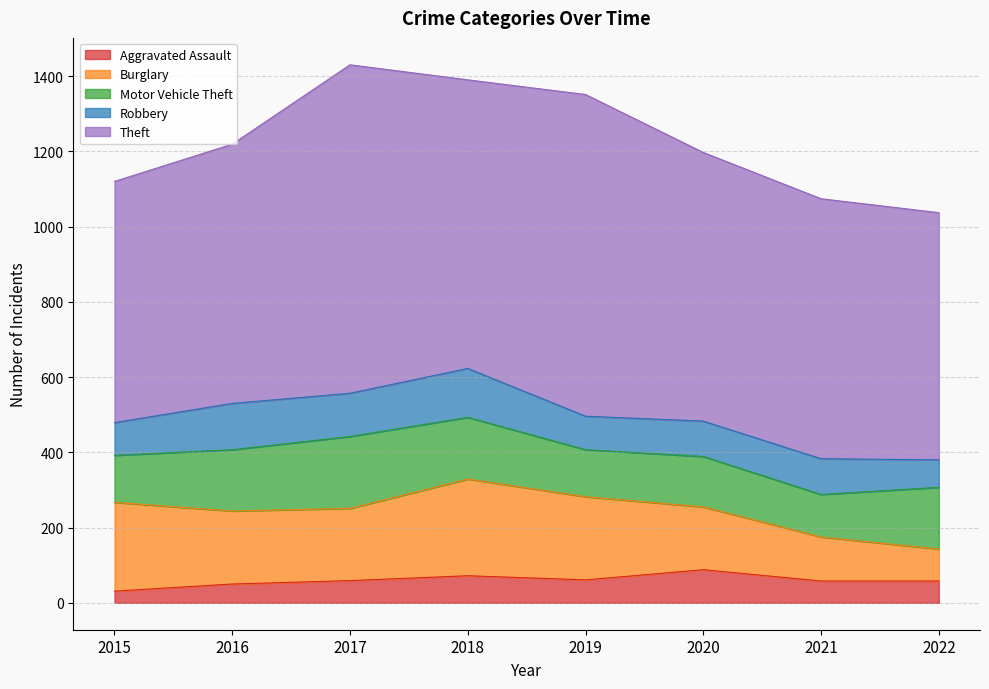

True or false: Motor Vehicle Theft and Aggravated Assault cross at least once.

False